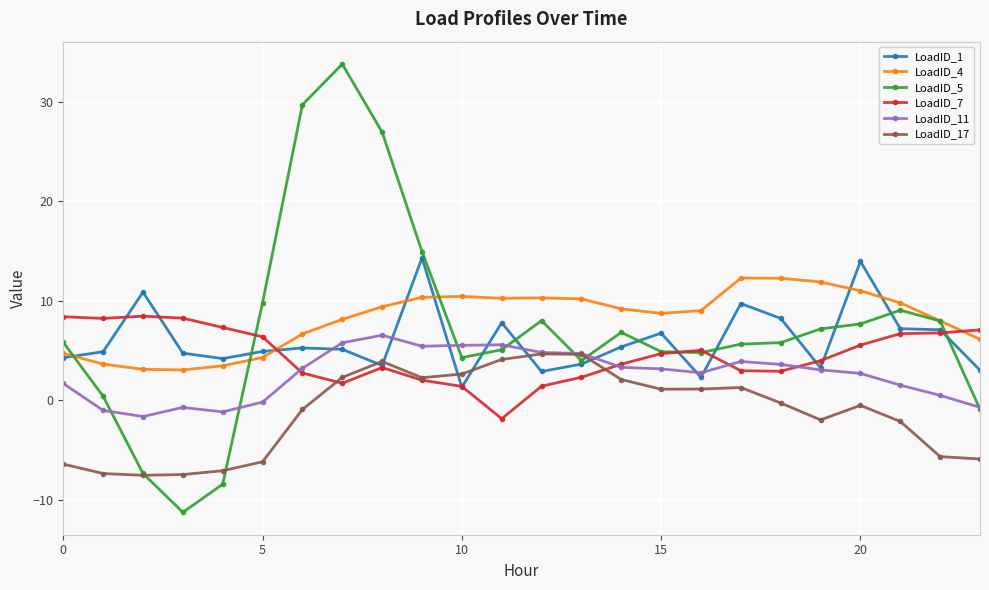

What is the smallest value displayed?

-11.3